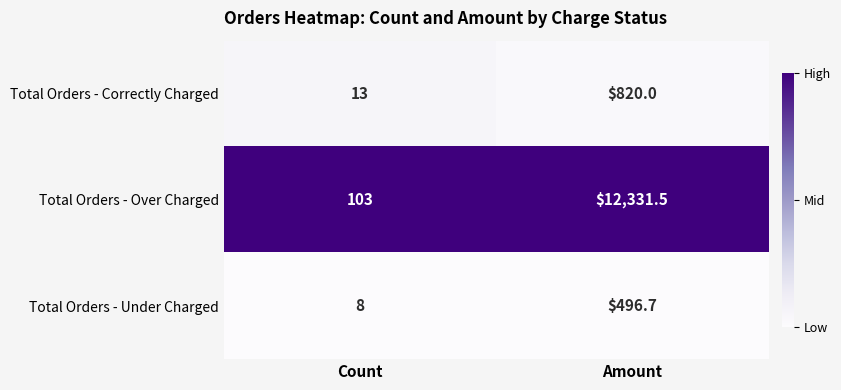

Is it true that Total Orders - Under Charged equals 5.6 at Count?

False